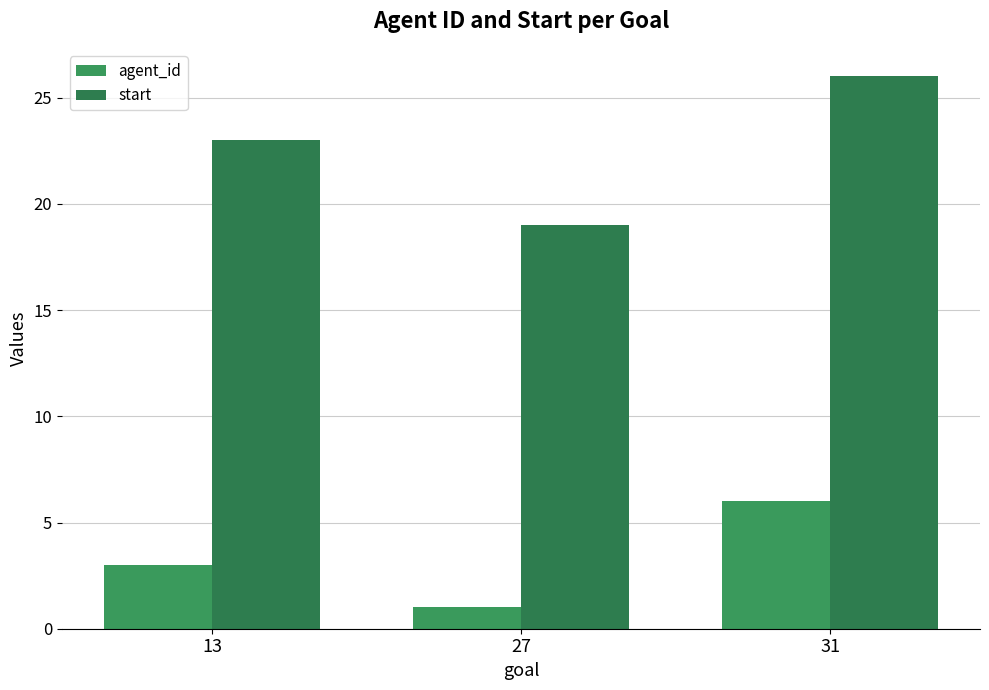

True or false: agent_id has a value of 3 at 13.

True